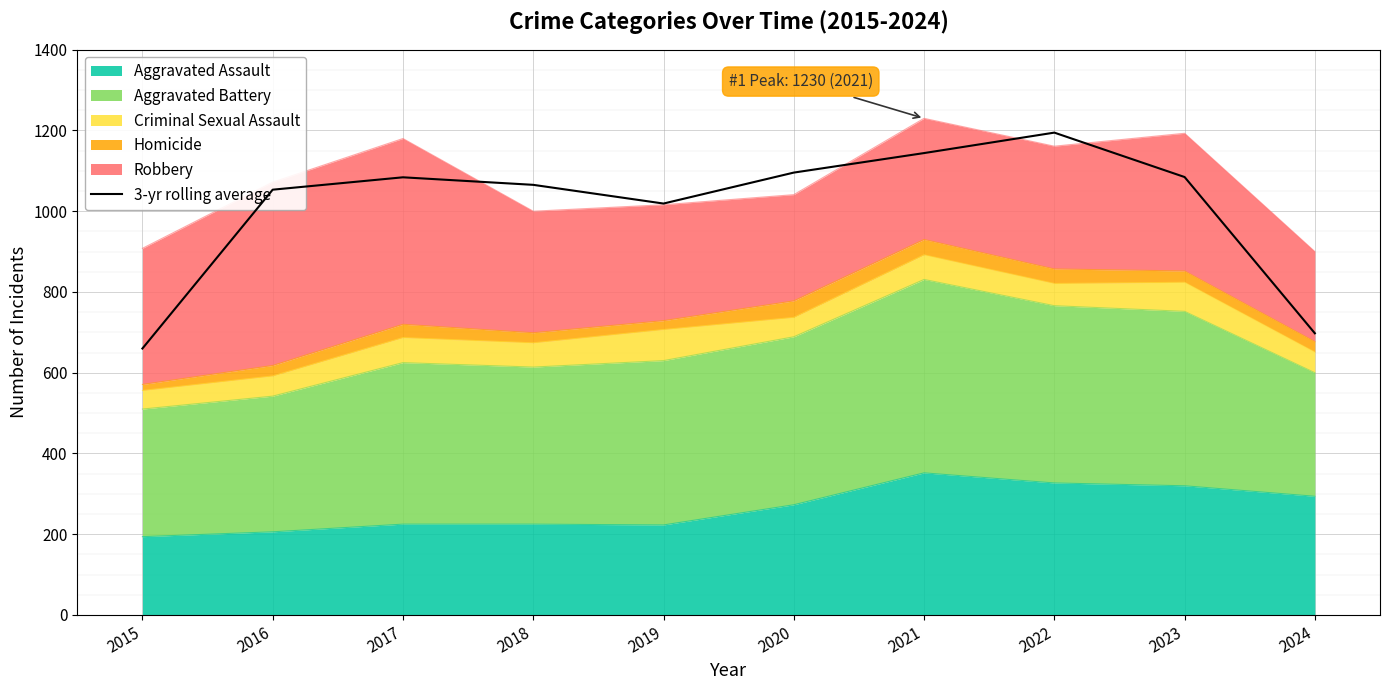

How many data points are above 1084?

4